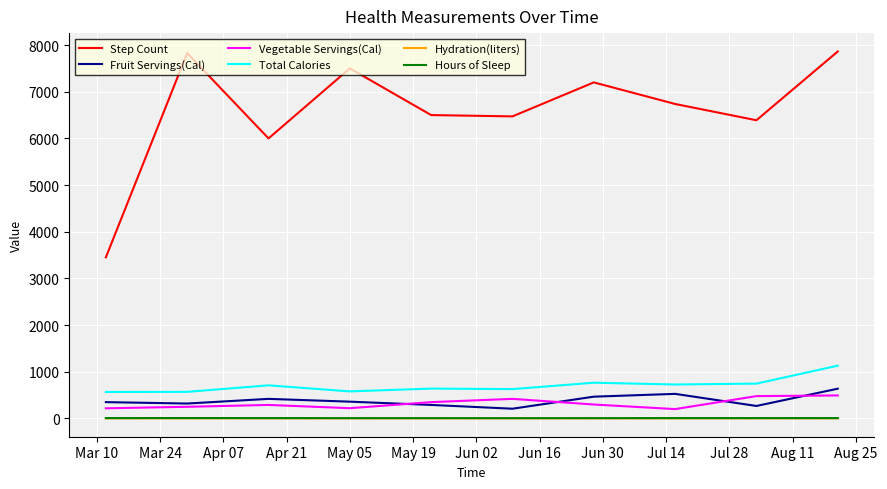

What is the difference between the second highest and second lowest values in the Total Calories series?

196.0